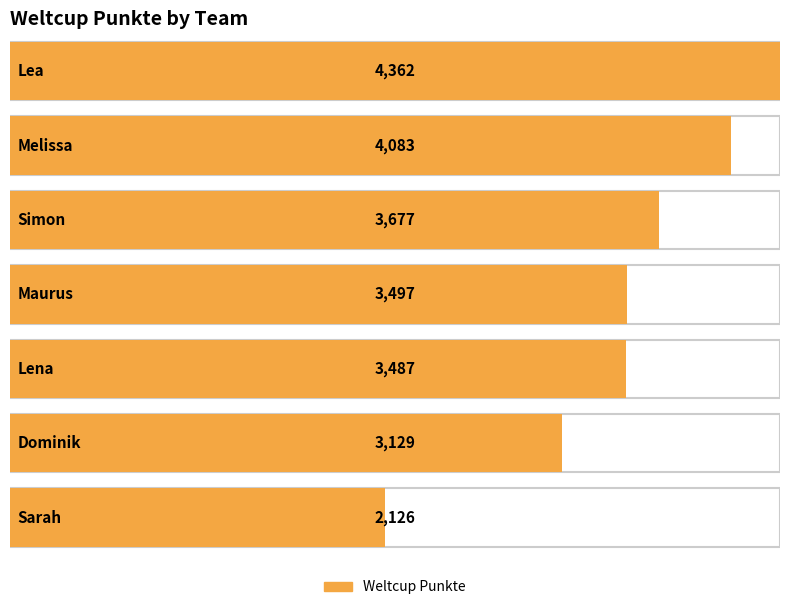

Rank the categories by value from lowest to highest.

Sarah, Dominik, Lena, Maurus, Simon, Melissa, Lea